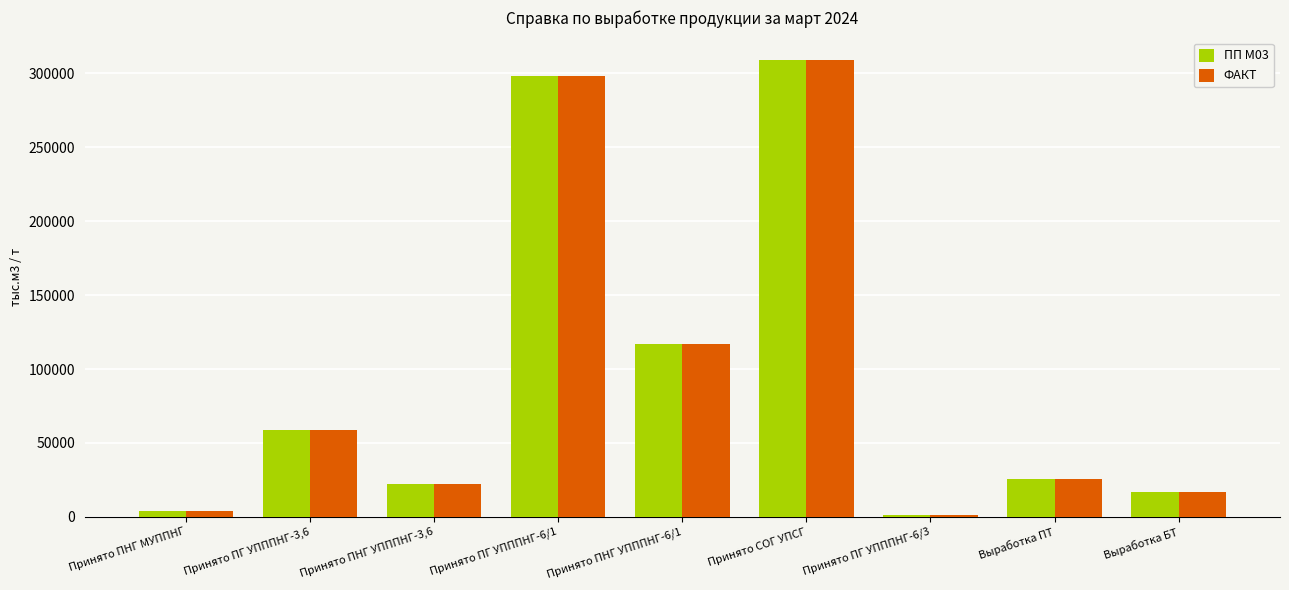

Reading left to right, extract all data points from this chart.

ПП М03: 3959.9	58925.4	22128.0	298527.8	116956.2	308730.5	1307.6	25617.3	17034.3
ФАКТ: 3959.9	58925.4	22128.0	298527.8	116956.2	308730.5	1307.6	25617.3	17034.3